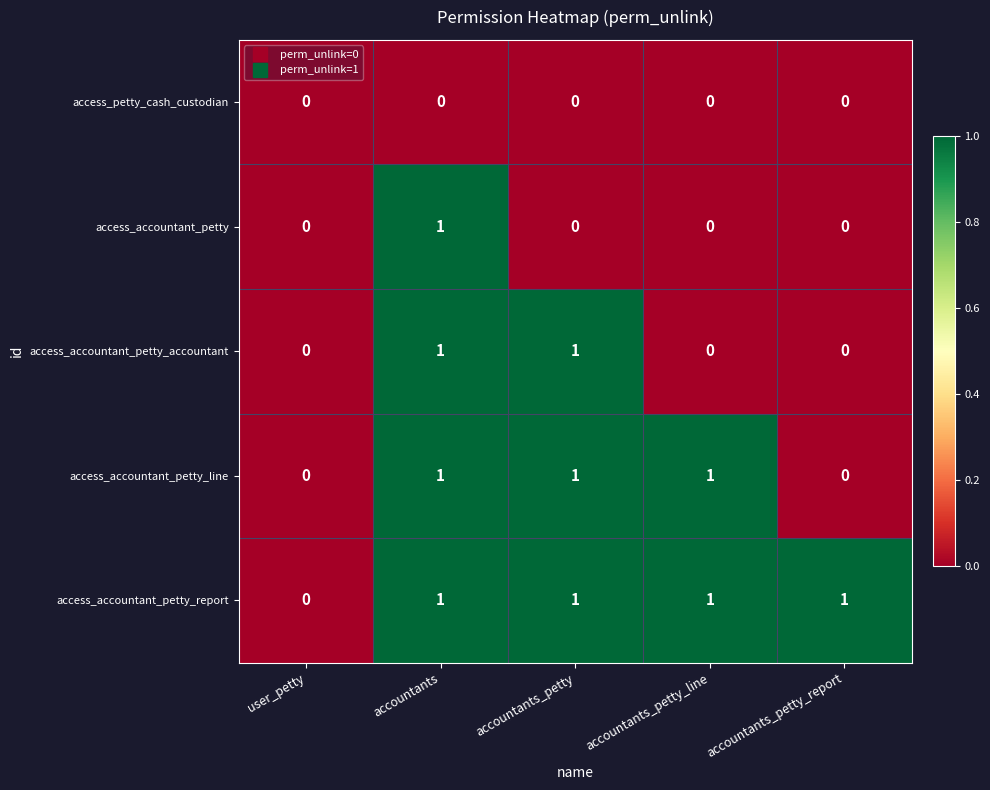

What is the total value across all series at accountants?

4